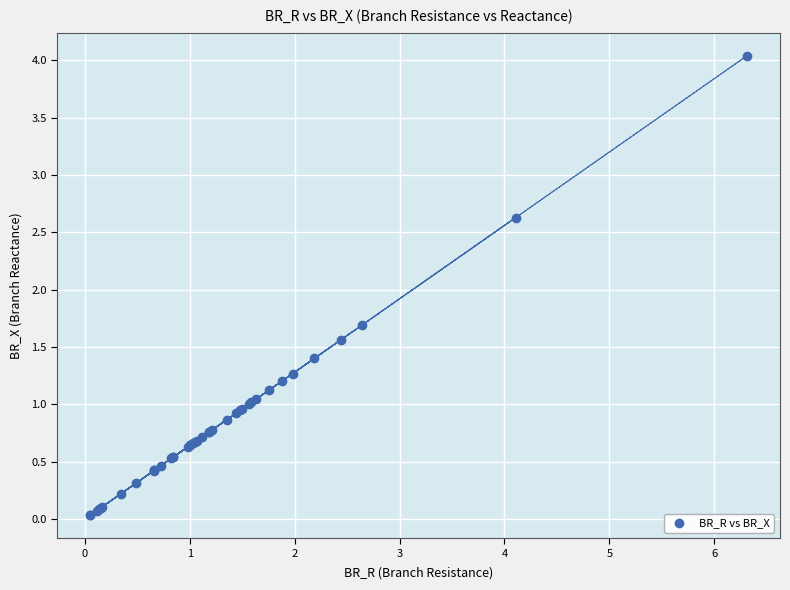

What Y value in the scatter plot is closest to 2?

1.7